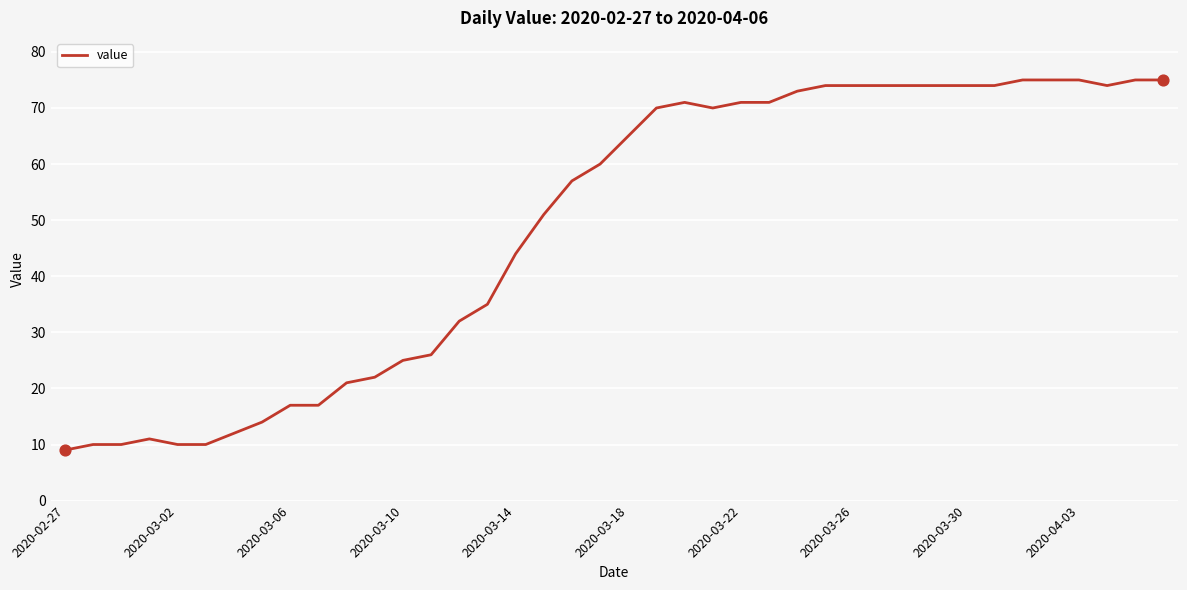

What is the maximum value shown in the chart?

75